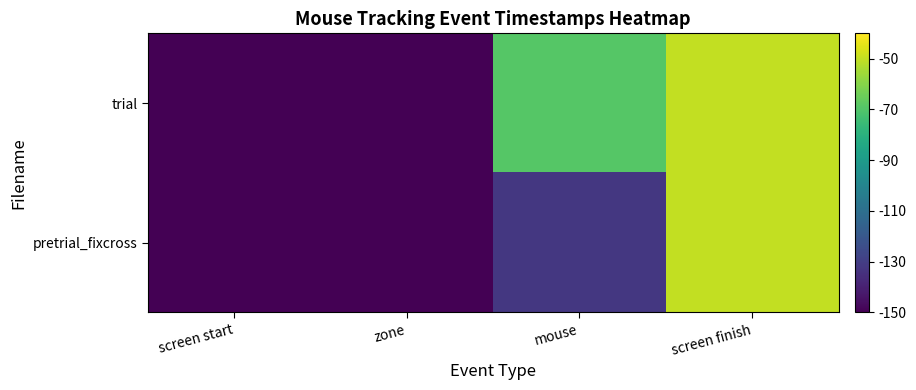

List the series in order of their peak value, highest first.

pretrial_fixcross, trial